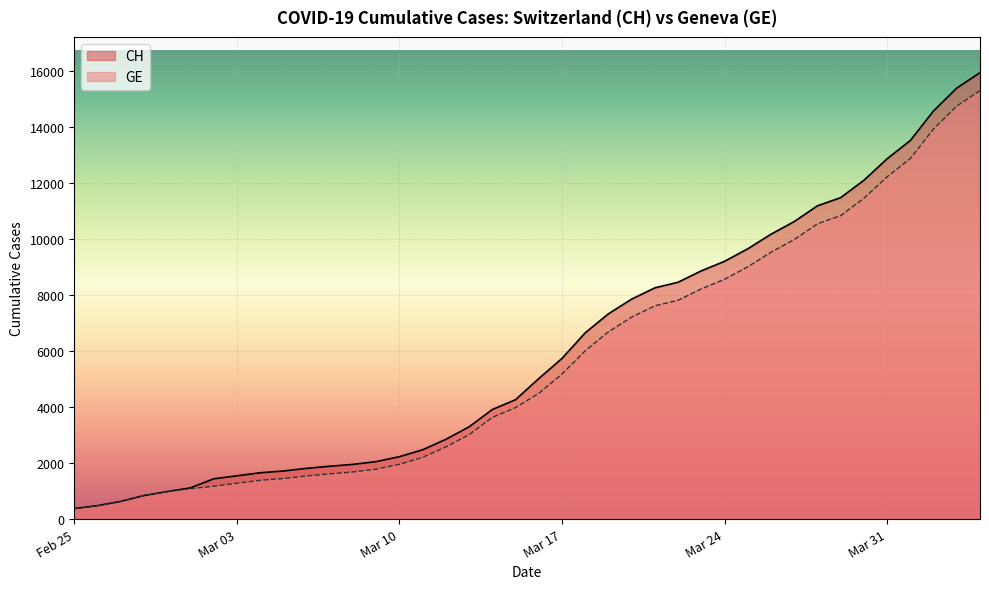

What is the greatest value displayed?

15926